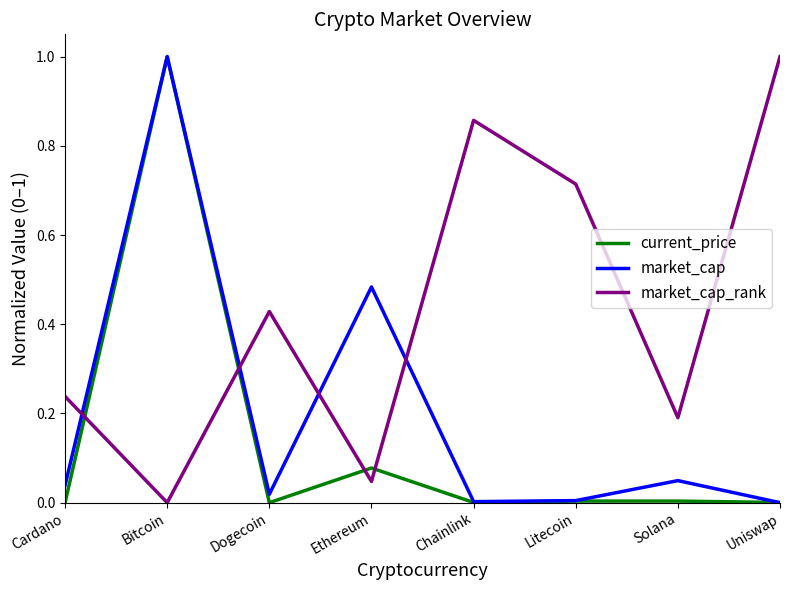

Does the chart have visible grid lines?

No